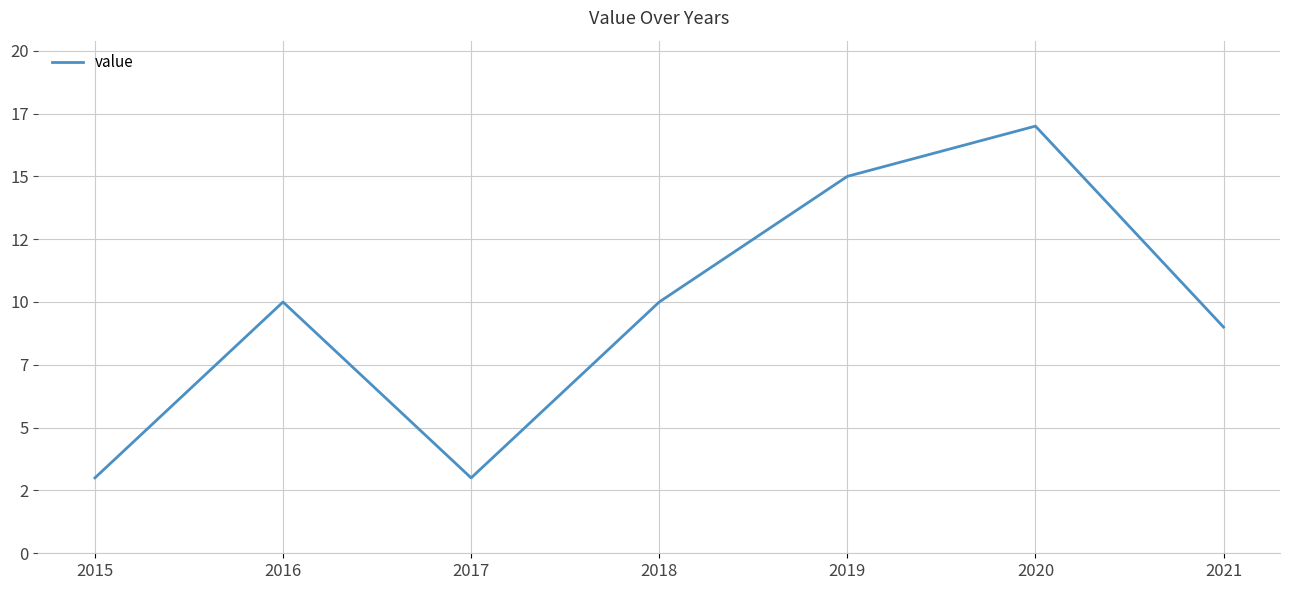

True or false: the data shows 15 at 2019.

True